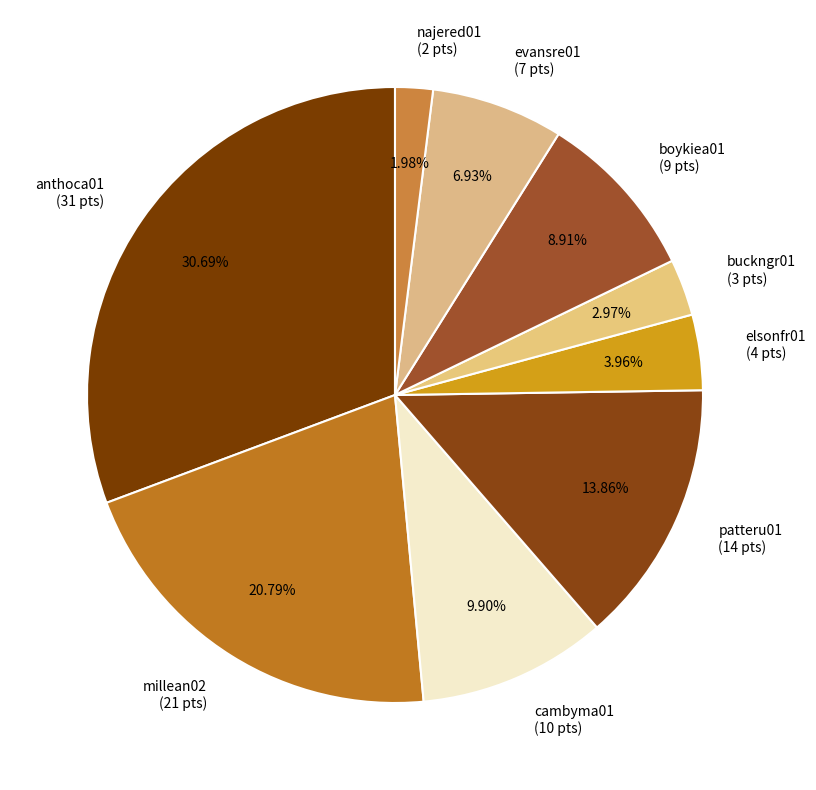

Count the number of slices in the pie.

9